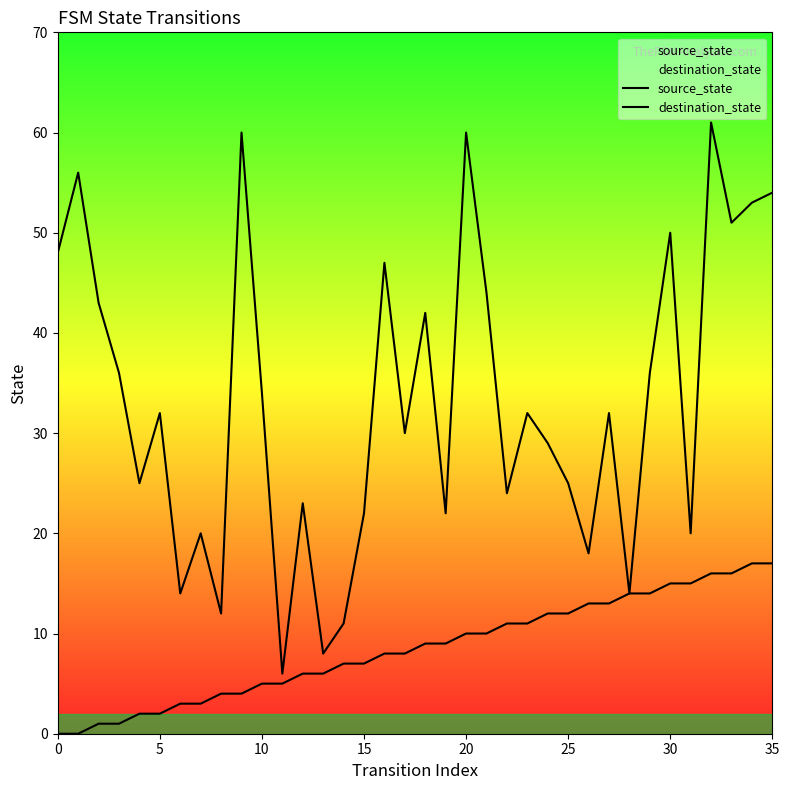

How many lines are shown in the chart?

2